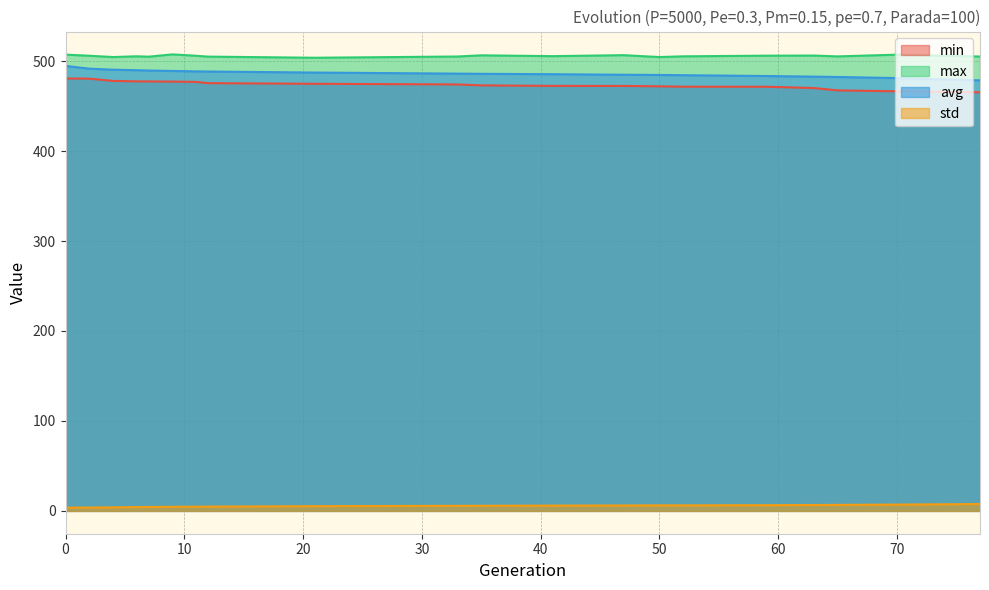

True or false: max and std intersect in this chart.

False